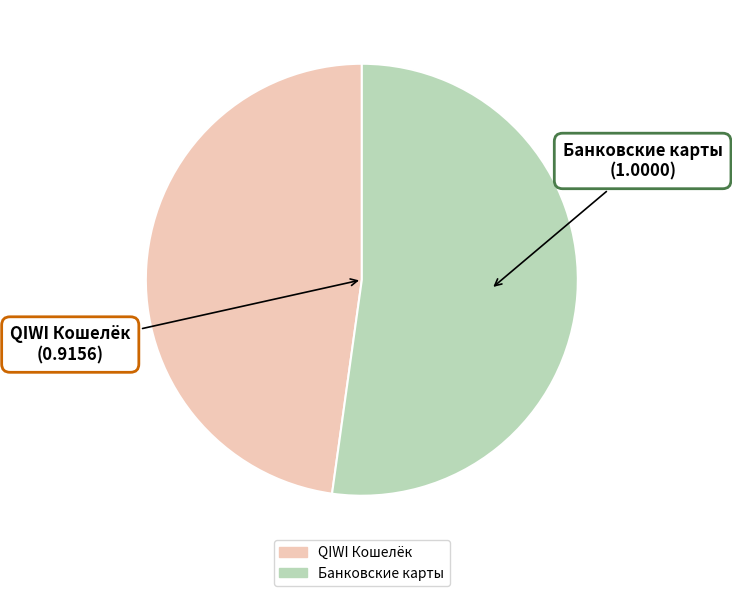

Is there any slice that represents more than half of the pie?

Yes